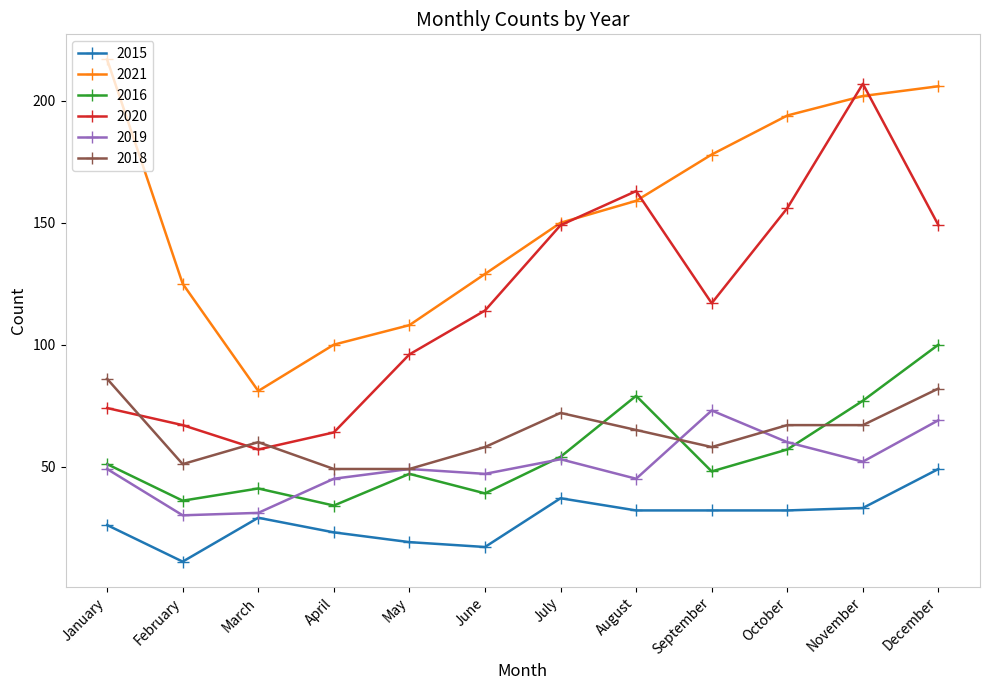

True or false: 2020 has more than 1 interior local peaks.

True